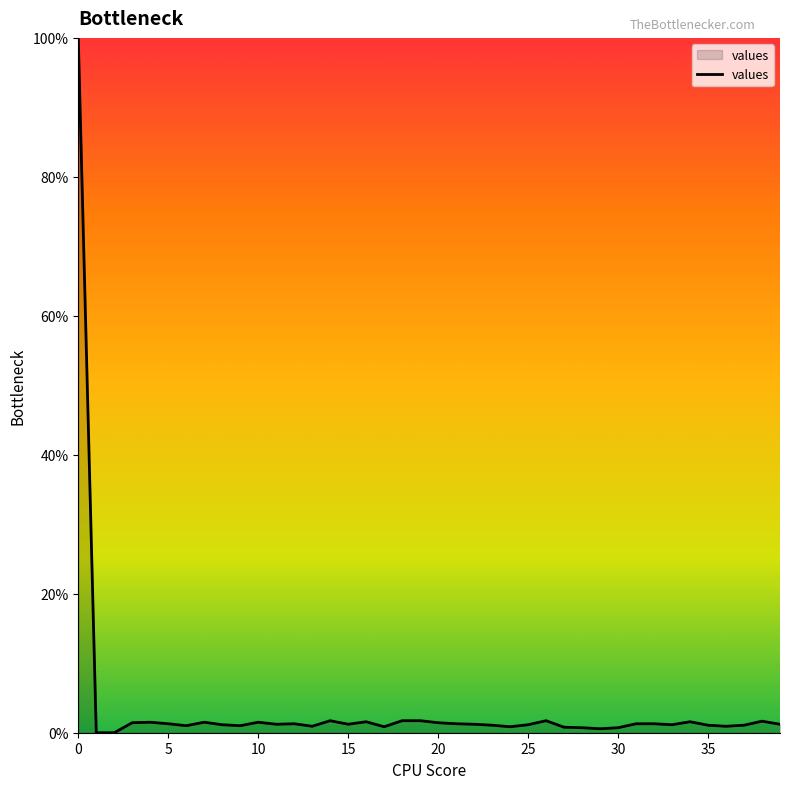

What is the greatest value displayed?

100.0